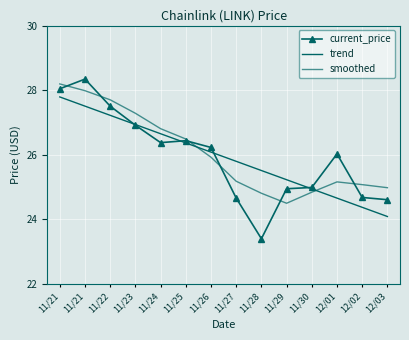

Rank the series at 11/24 from lowest to highest value.

current_price, trend, smoothed